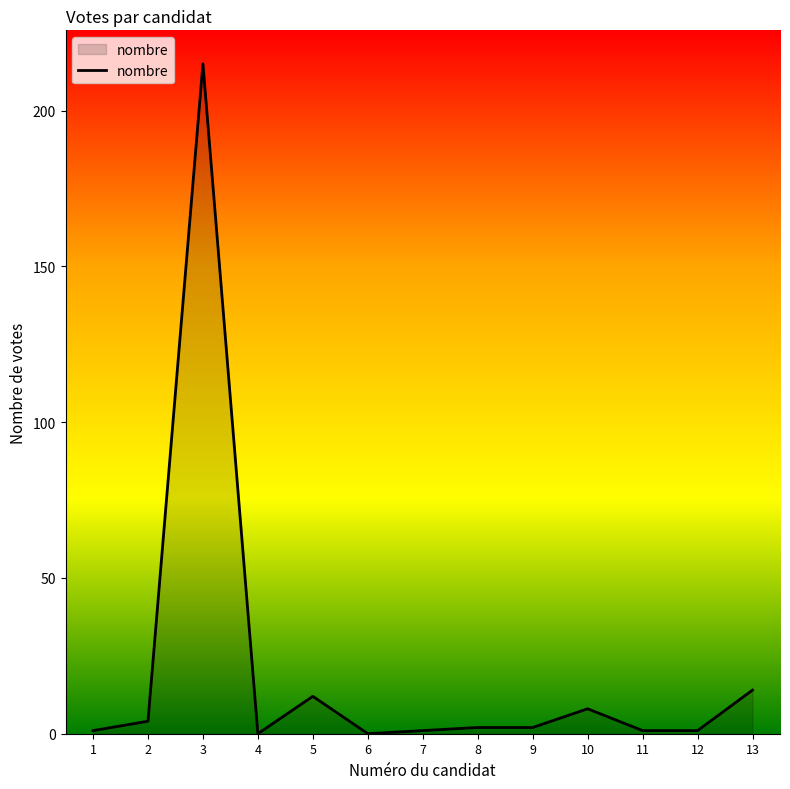

The chart shows a value of 5 at 5. True or false?

False